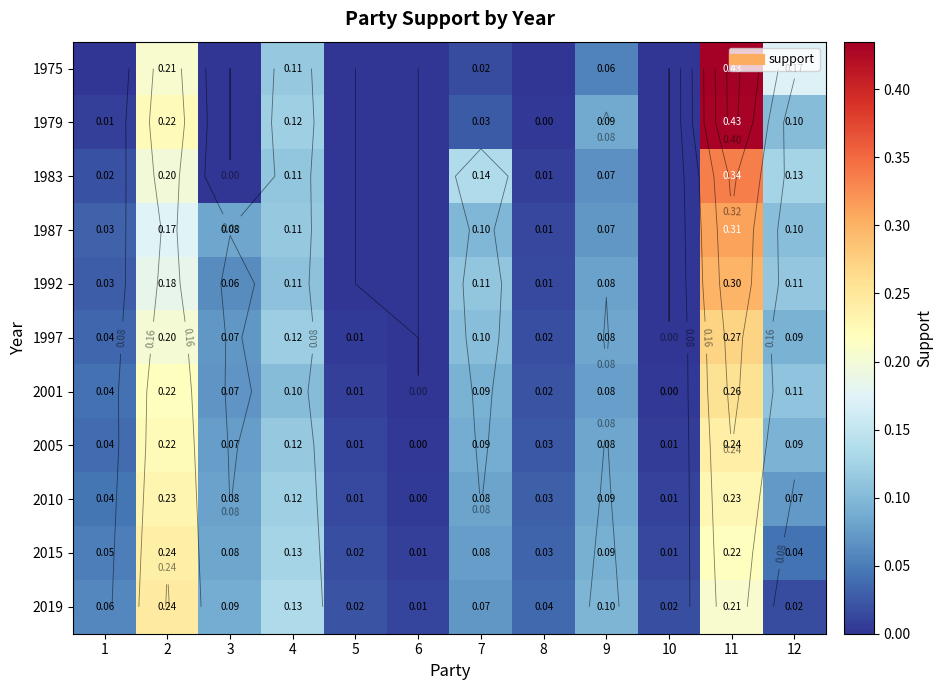

True or false: 1975 has a value of 0.0 at 10.

True